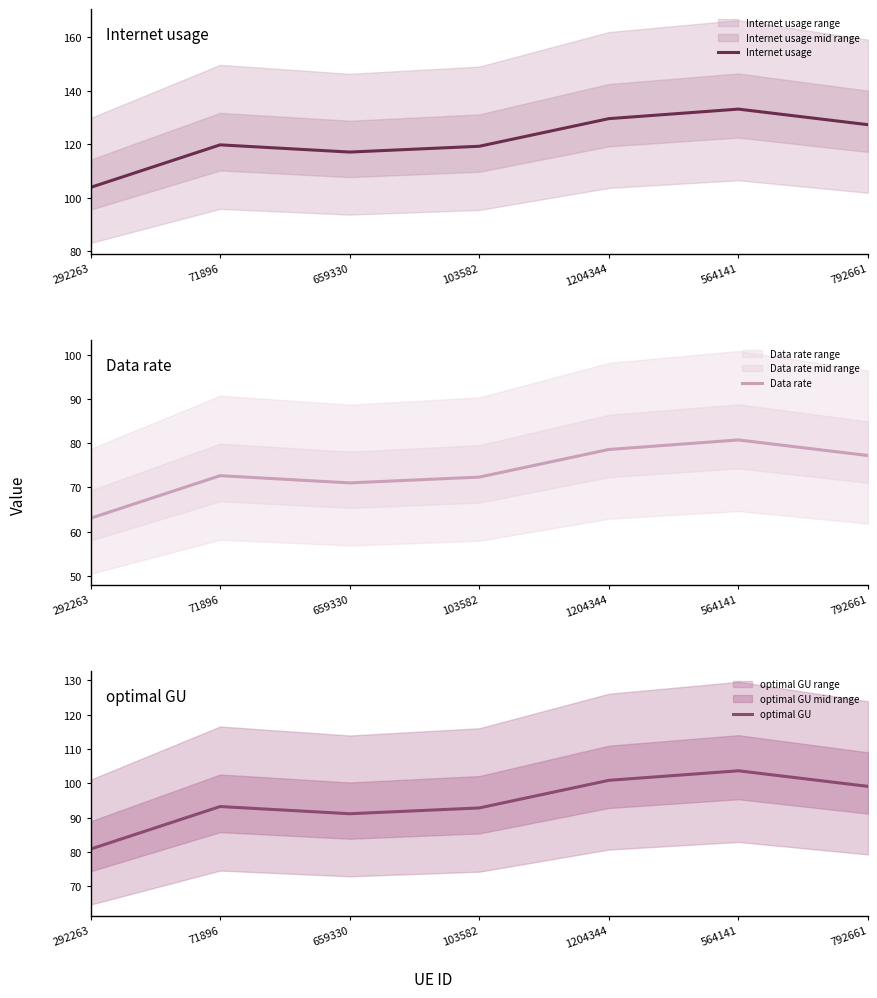

How many data points in Internet usage are less than 119?

2